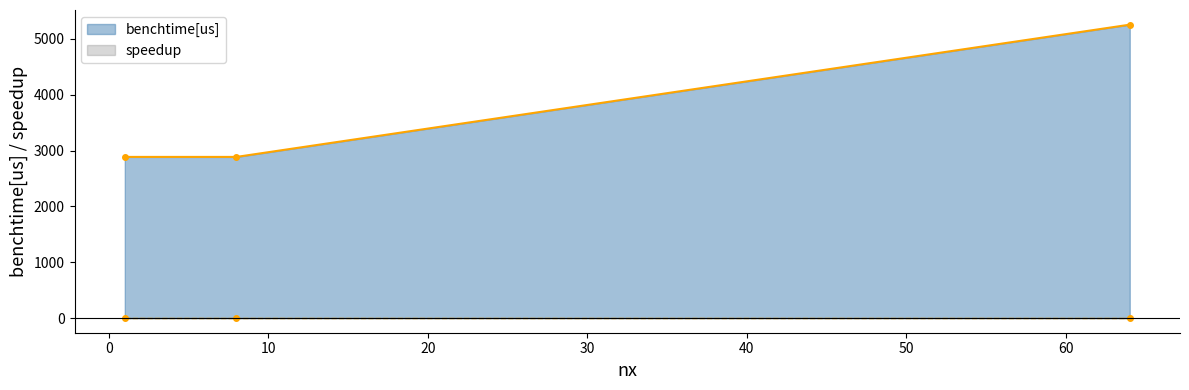

What is the value of the 2nd point from the left?

2886.6